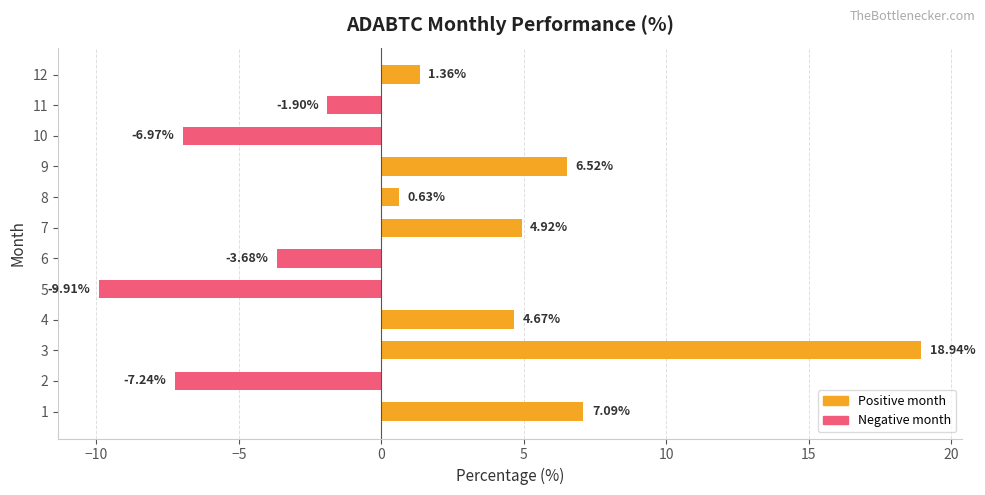

List the labels in order of value, largest first.

3, 1, 9, 7, 4, 12, 8, 11, 6, 10, 2, 5